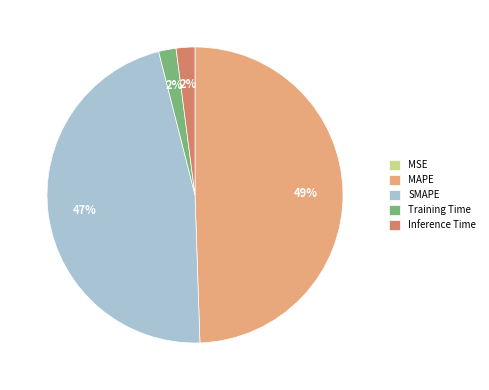

Is there a majority slice in this chart?

No